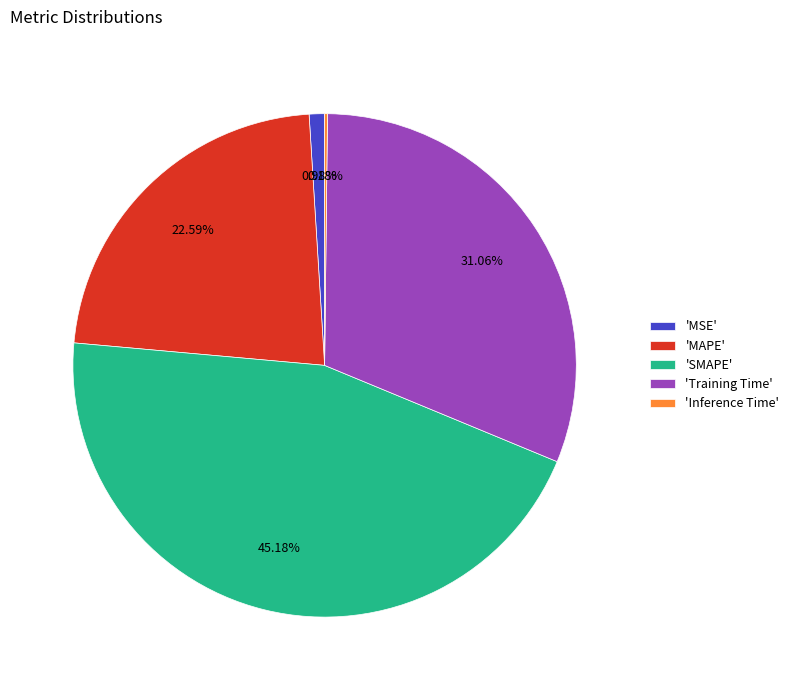

Is there any slice that represents more than half of the pie?

No